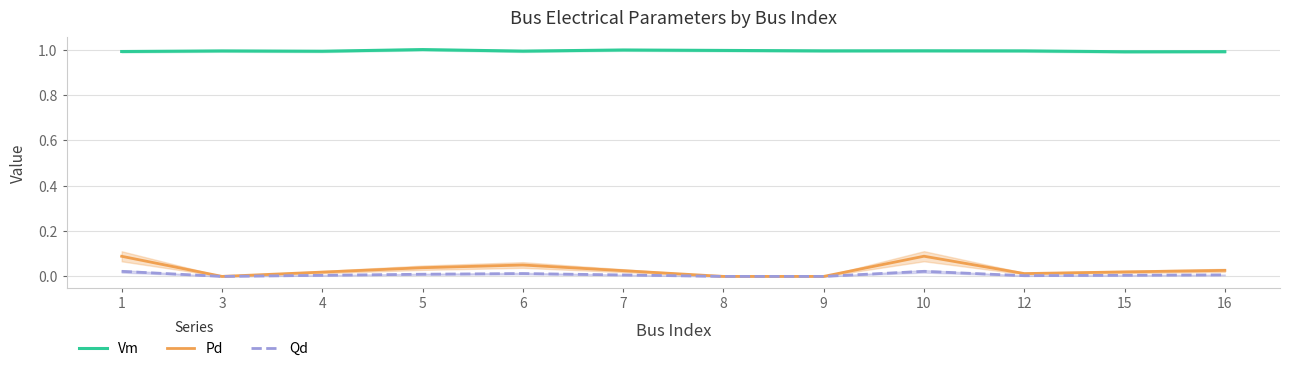

What is the highest value of the Vm series?

1.0